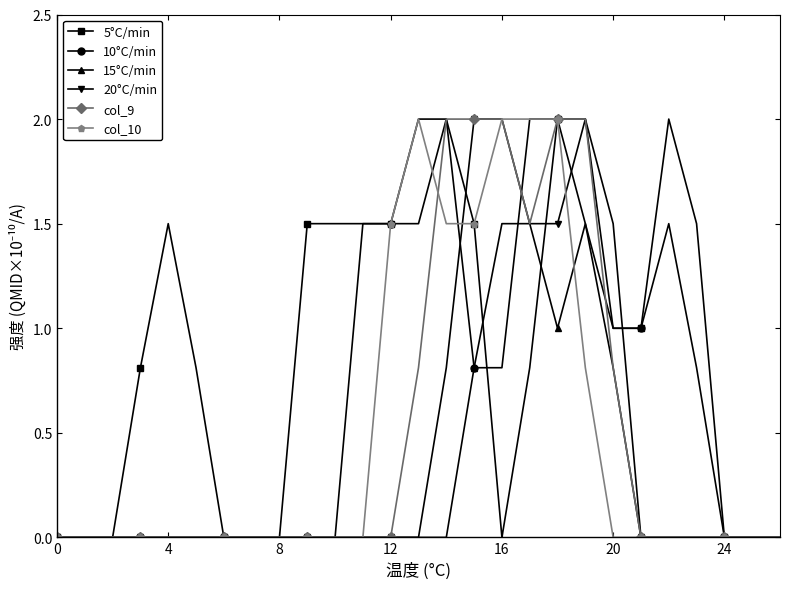

Which series has the largest total across all categories?

5°C/min